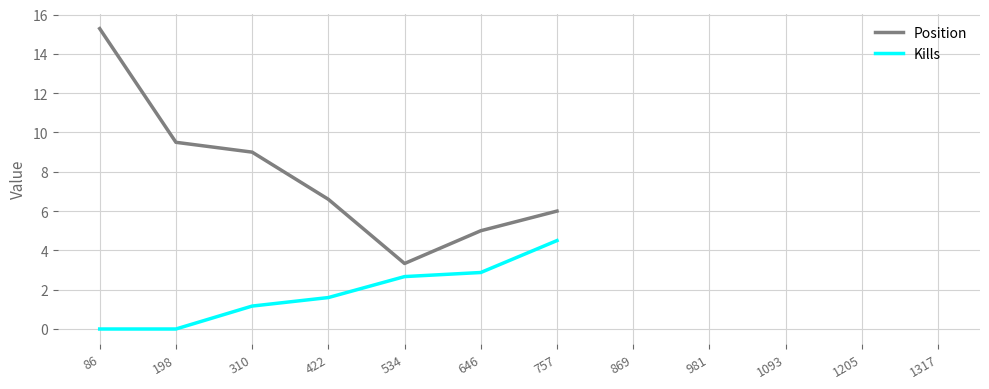

At which label is Position closest to 8?

310